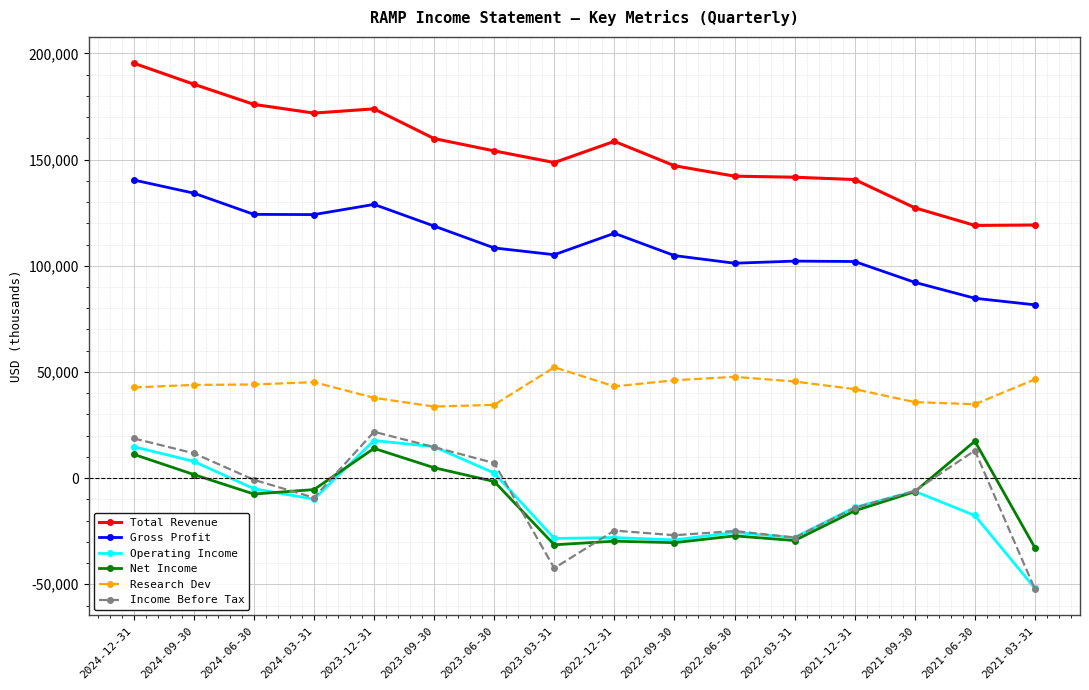

What is the spread (max minus min) of values at 2024-03-31?

181800